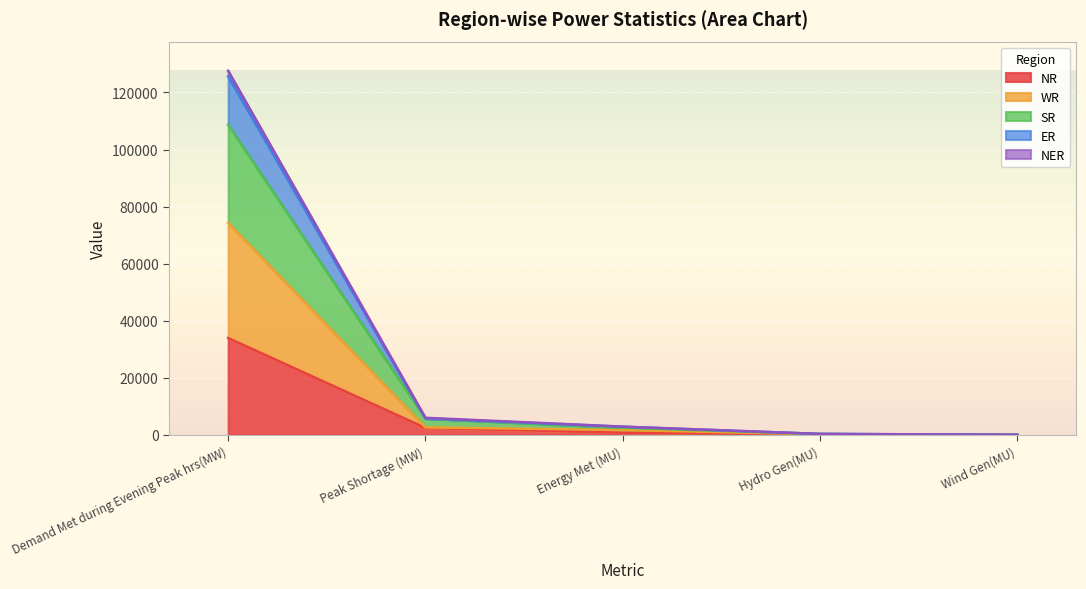

What is the value of the NER point at the 2nd from the left?

5996